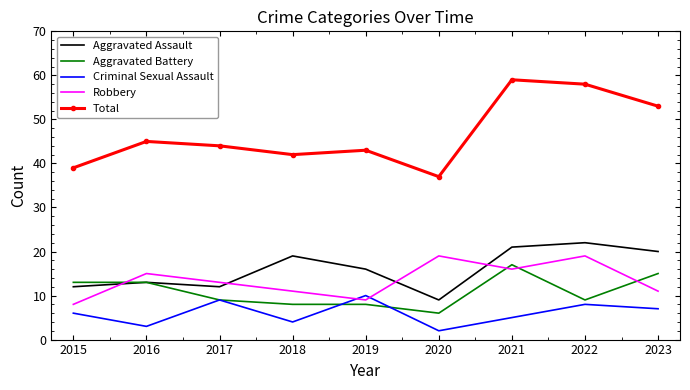

How many times do Aggravated Battery and Robbery cross each other?

4